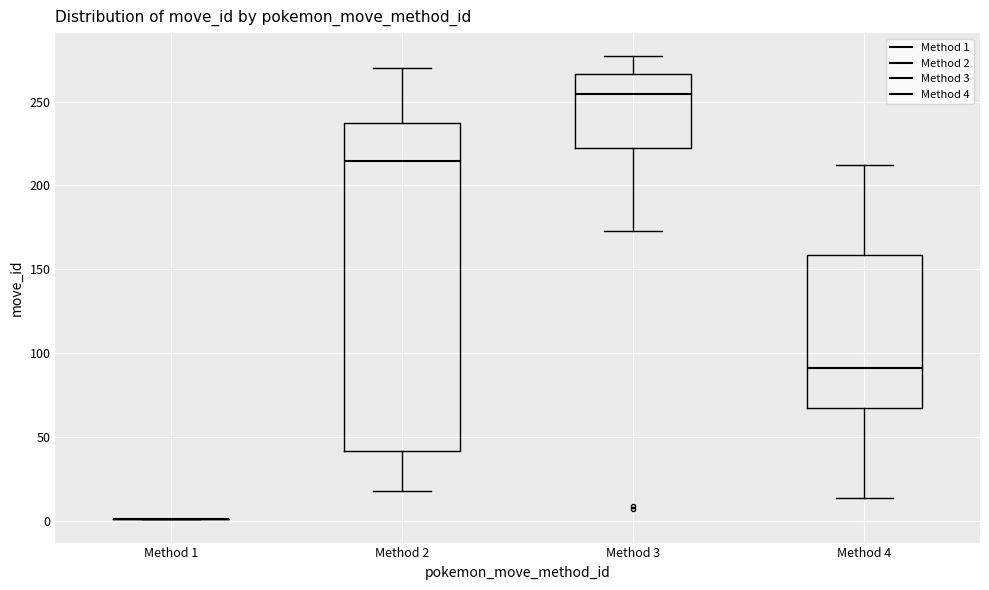

Reading left to right, read every box against the y-axis: the position of its median line, the range the box covers, and the ends of its whiskers. The values are not printed on the chart, so give them approximately, as read against the axis.

Method 1: box collapsed to a line at 0, whiskers 0 to 0
Method 2: median 215, box 40 to 240, whiskers 20 to 270
Method 3: median 255, box 220 to 265, whiskers 175 to 275
Method 4: median 90, box 65 to 160, whiskers 15 to 210